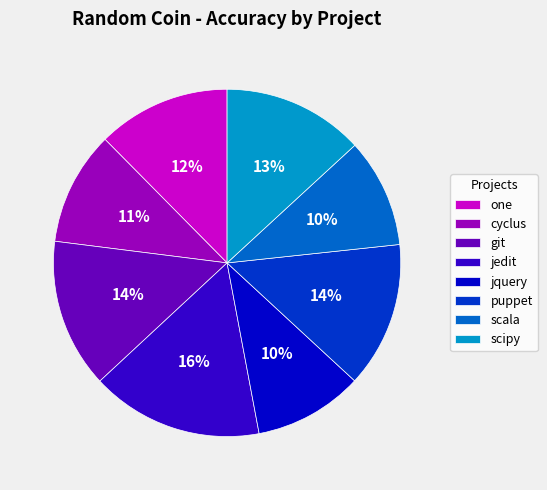

Between jquery and one, which is larger?

one